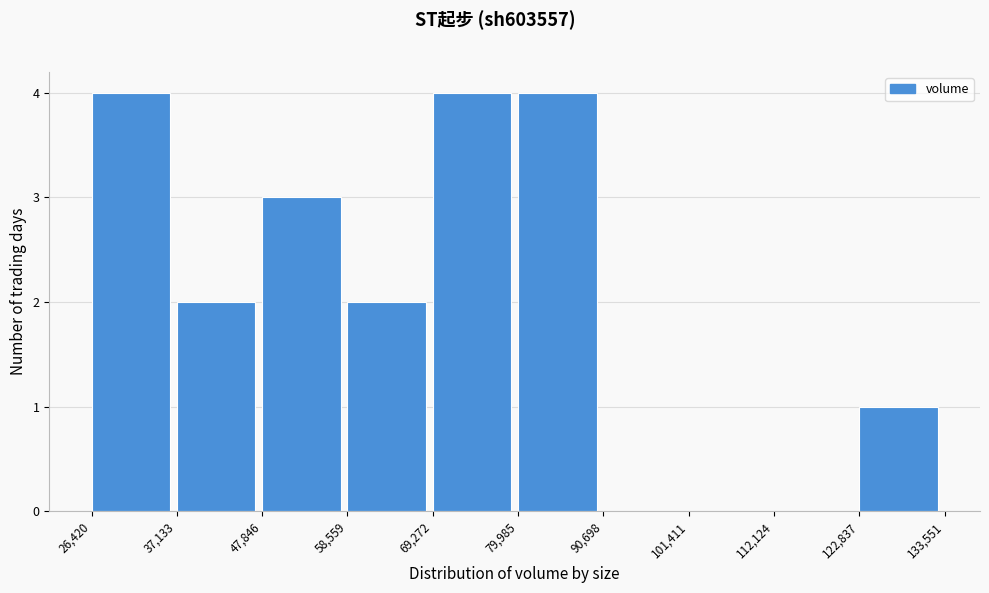

Reading left to right, list every bar in this chart as the range it spans on the x-axis followed by its height. The values are not printed on the chart, so give them approximately, as read against the axis.

26,420 to 37,133: 4
37,133 to 47,846: 2
47,846 to 58,559: 3
58,559 to 69,272: 2
69,272 to 79,985: 4
79,985 to 90,698: 4
90,698 to 101,411: 0
101,411 to 112,124: 0
112,124 to 122,837: 0
122,837 to 133,551: 1